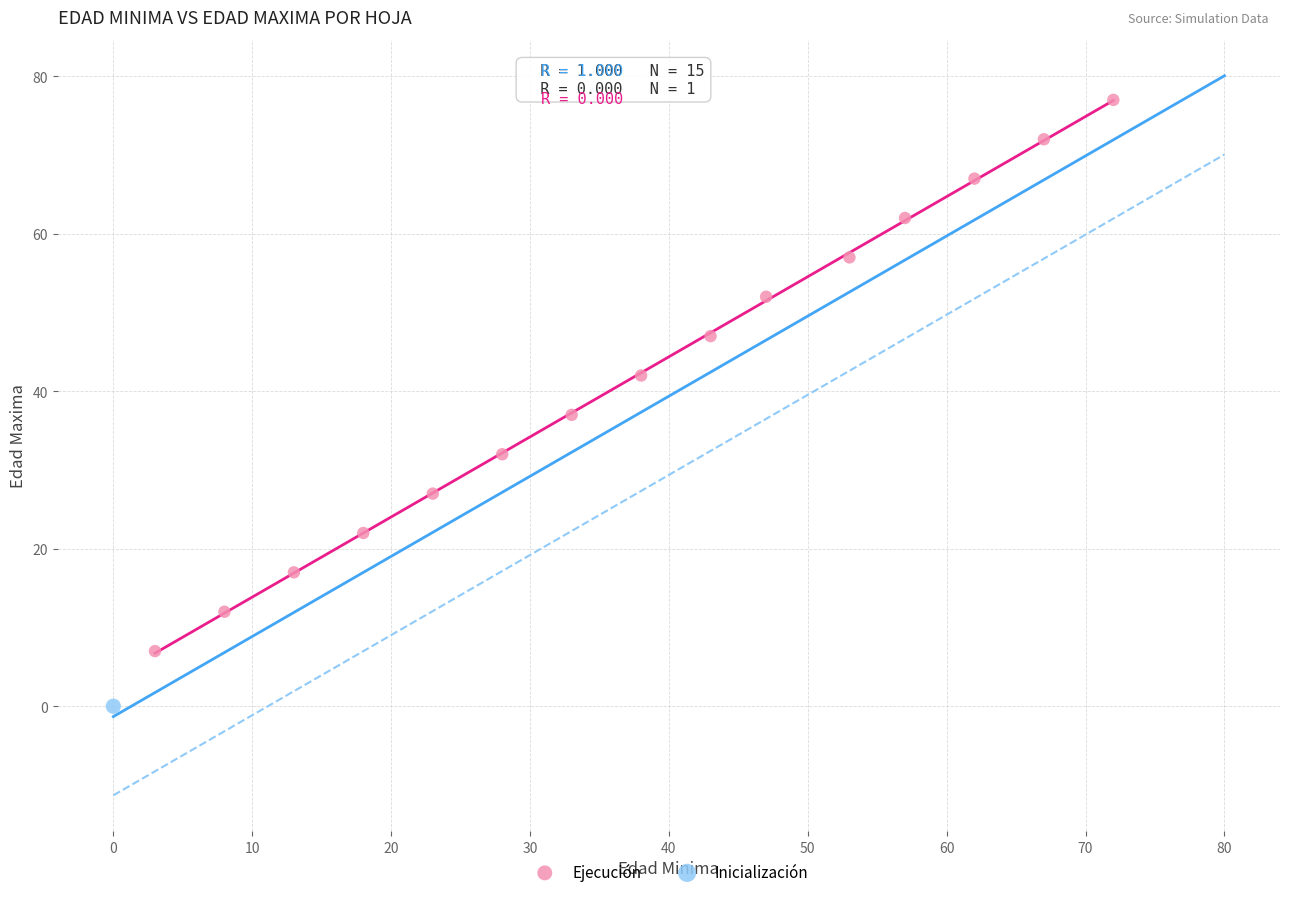

What are all the series names shown in the legend?

Ejecución, Inicialización